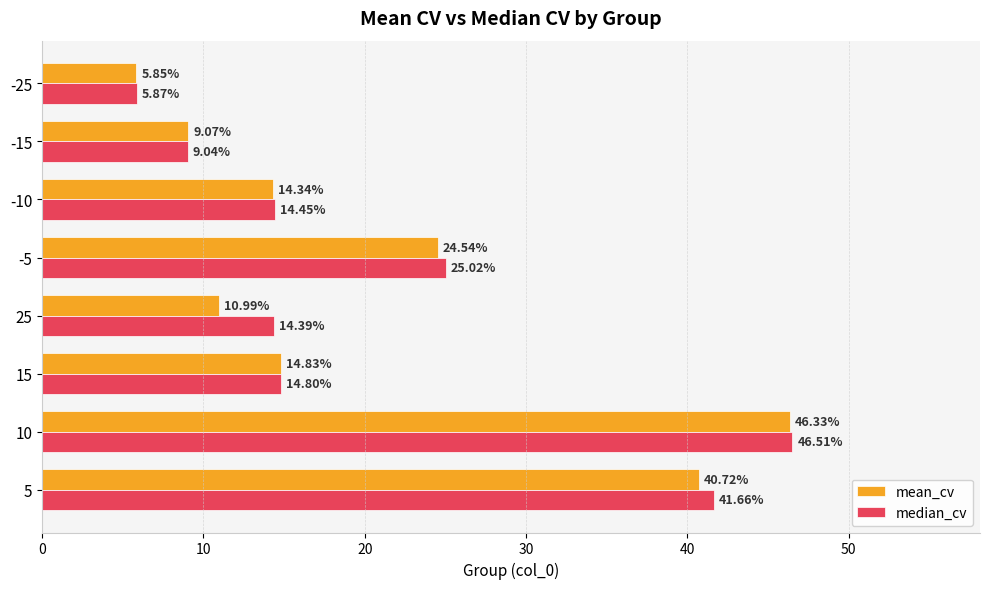

List the labels in order of median_cv value, smallest first.

-25, -15, 25, -10, 15, -5, 5, 10